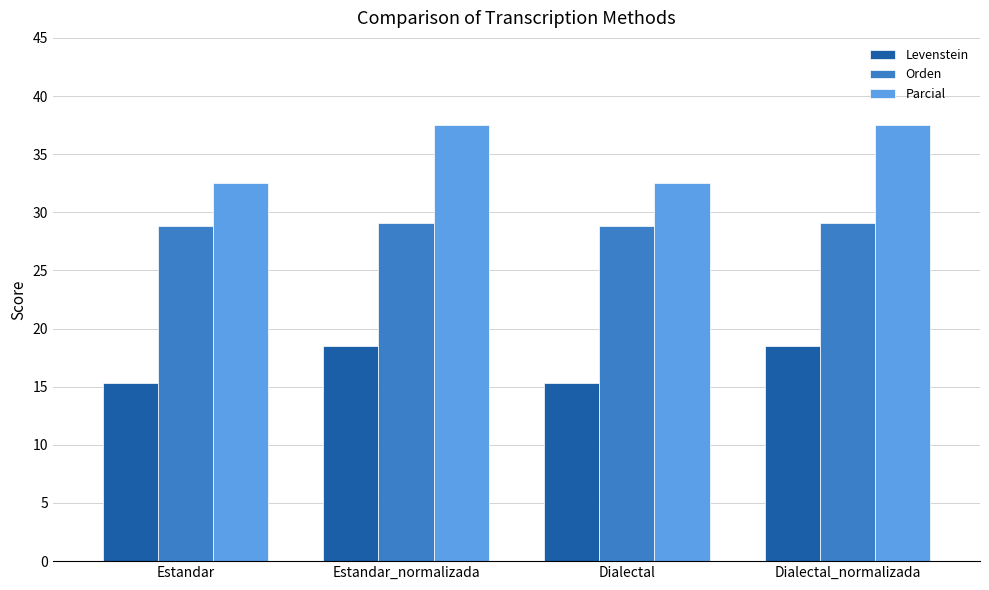

True or false: Parcial has a value of 44.6 at Estandar.

False